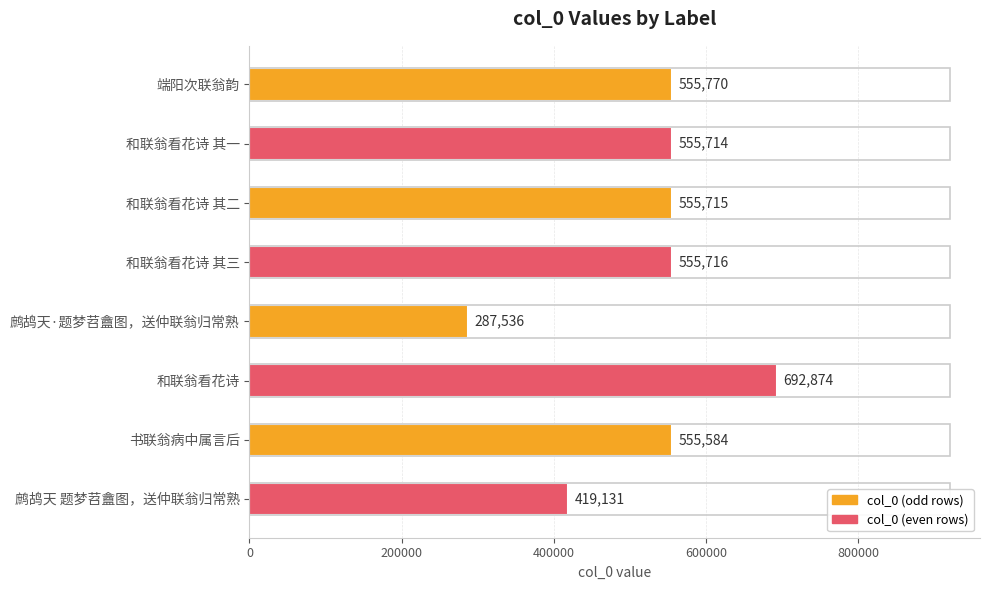

Is it true that the value at 和联翁看花诗 is 1211830?

False